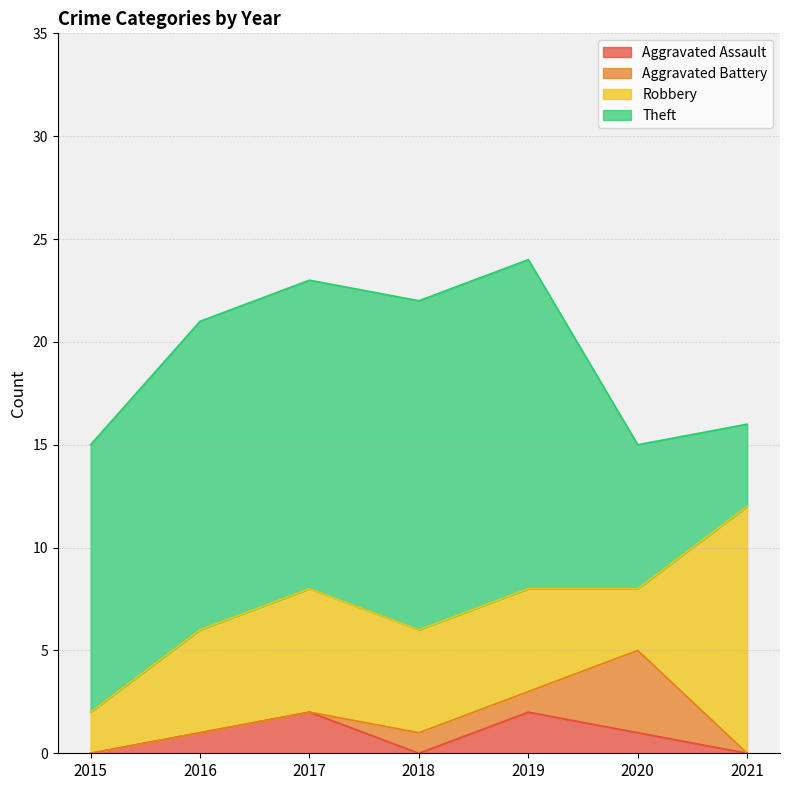

Does the chart display data point markers on the line(s)?

No